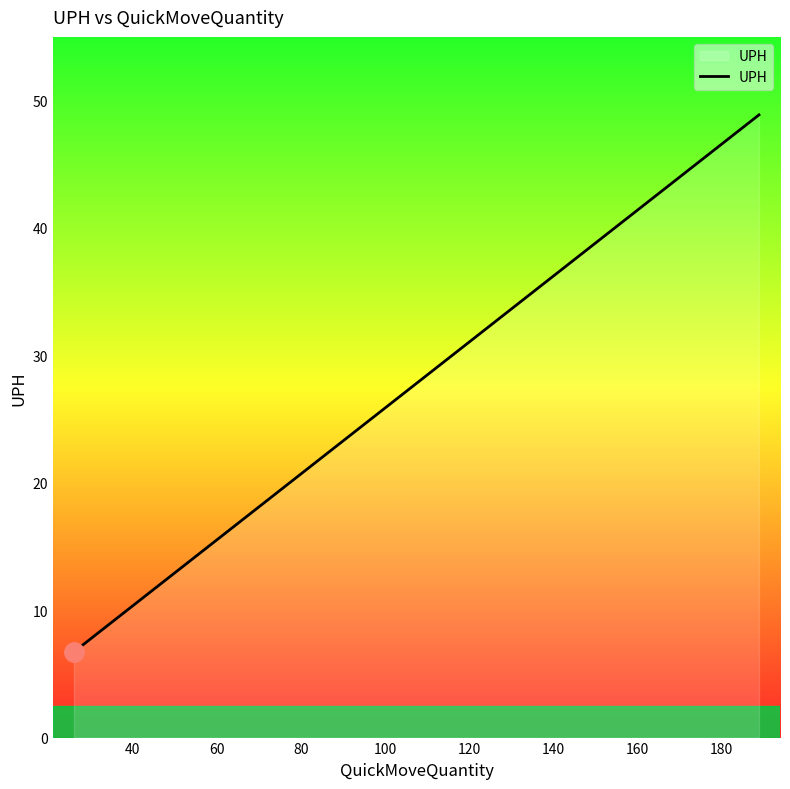

What is the difference between the maximum and minimum values?

42.2